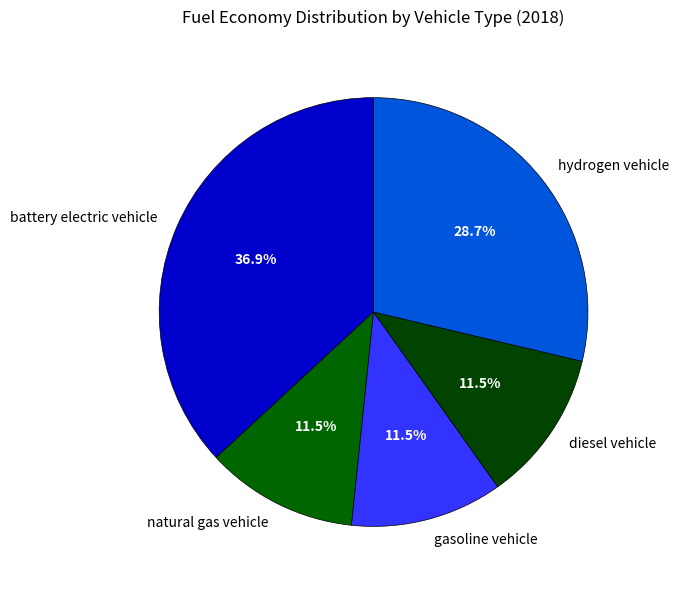

To the nearest percent, what is the combined percentage of diesel vehicle and gasoline vehicle?

23%